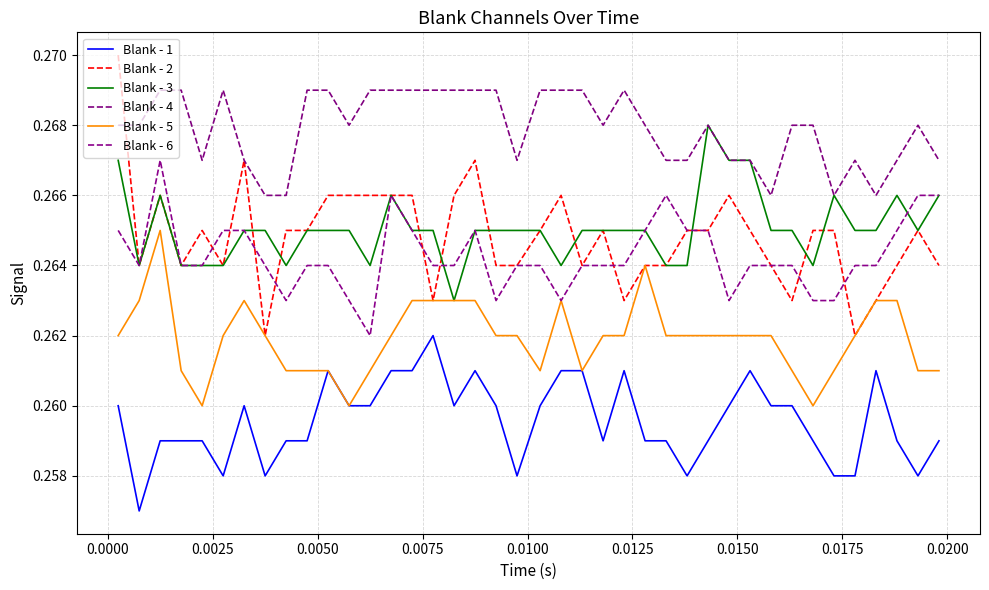

What is the maximum value shown in the chart?

0.3